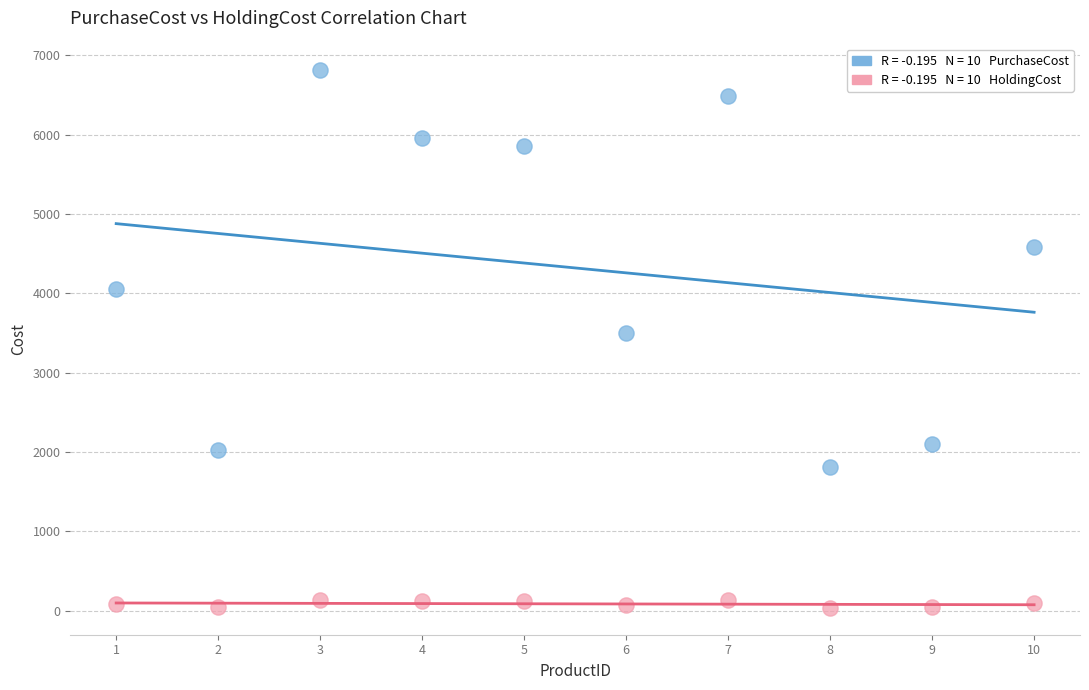

Across all series, what Y value is closest to 3423?

3498.0